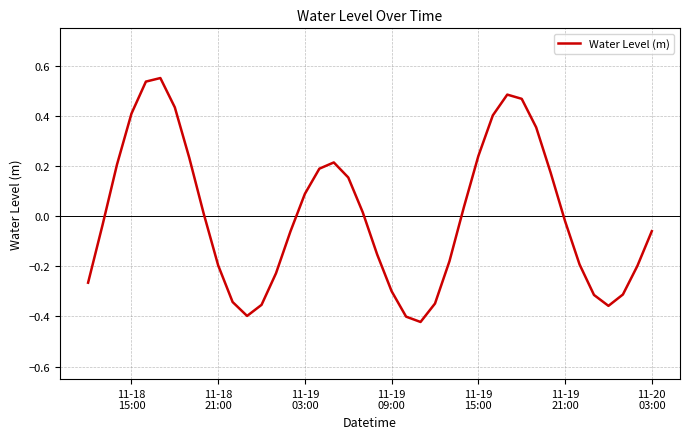

Is this an area chart (filled region under the line)?

No